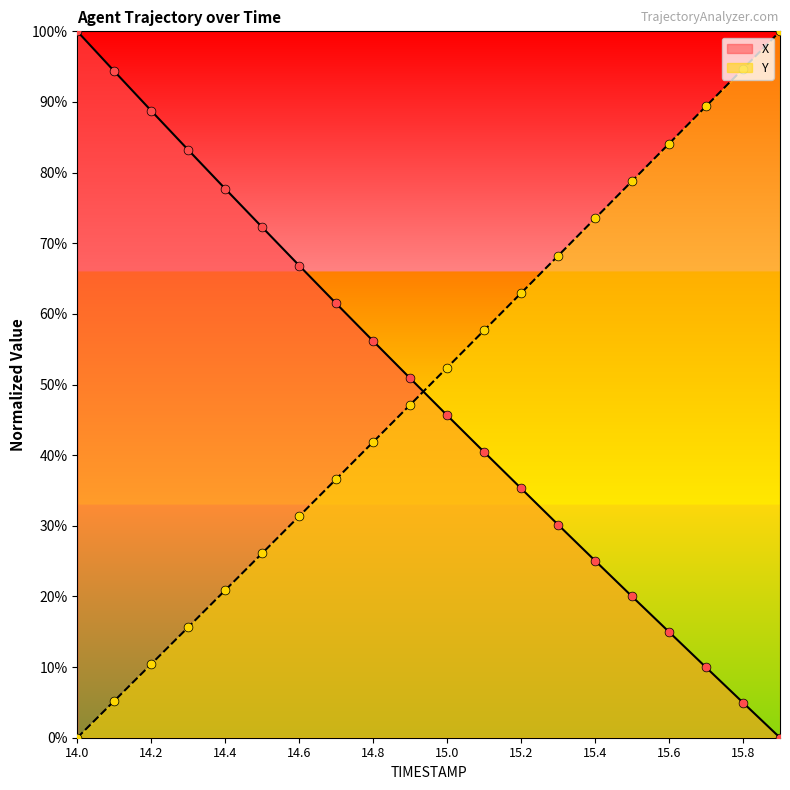

At how many categories does at least one series exceed 56?

18